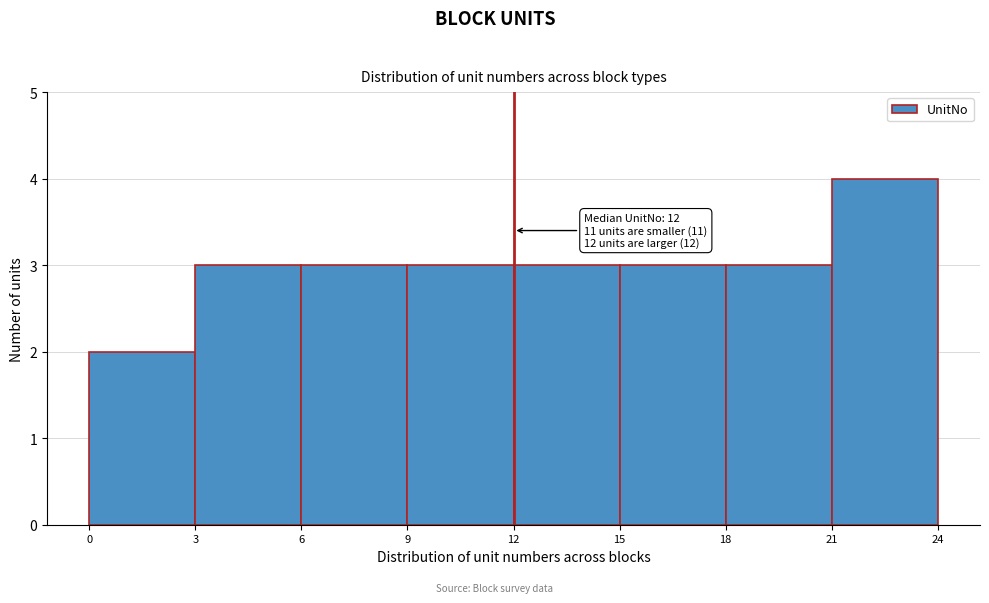

Over which range of the x-axis is the bar tallest?

21 to 24